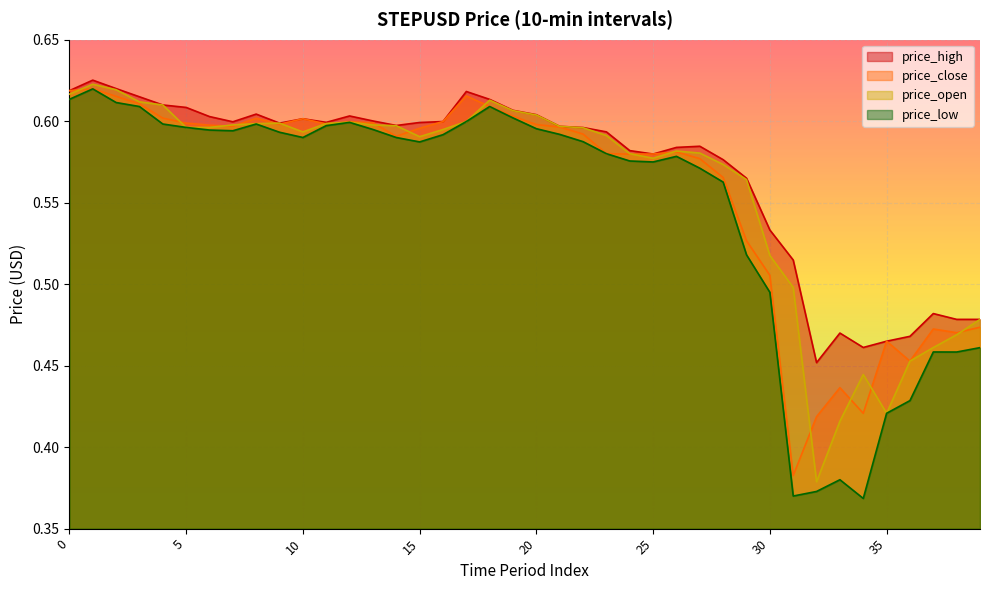

Between 22 and 33, which series saw the biggest shift?

price_low